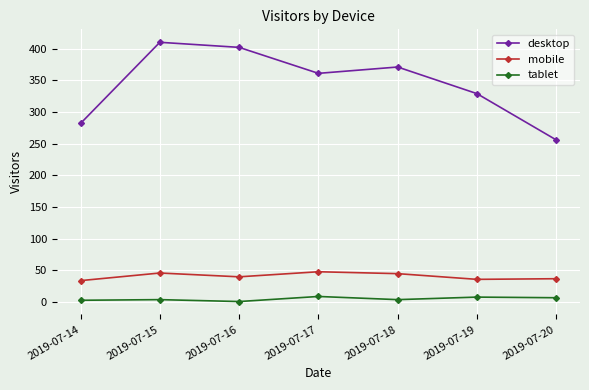

Which series has the largest total across all categories?

desktop